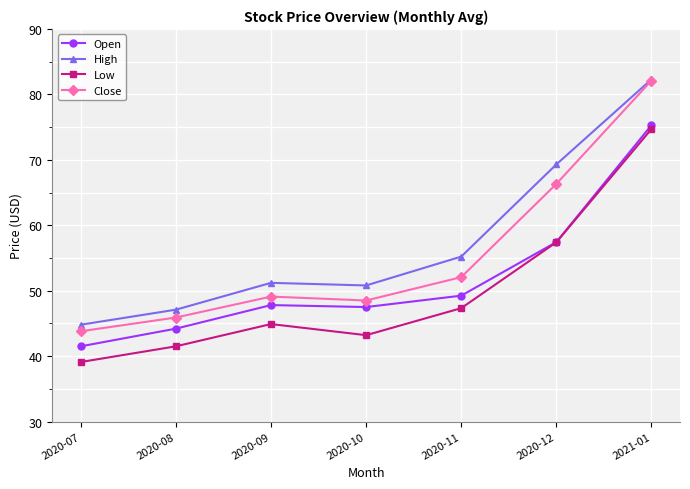

What position from the left is 2020-10?

4